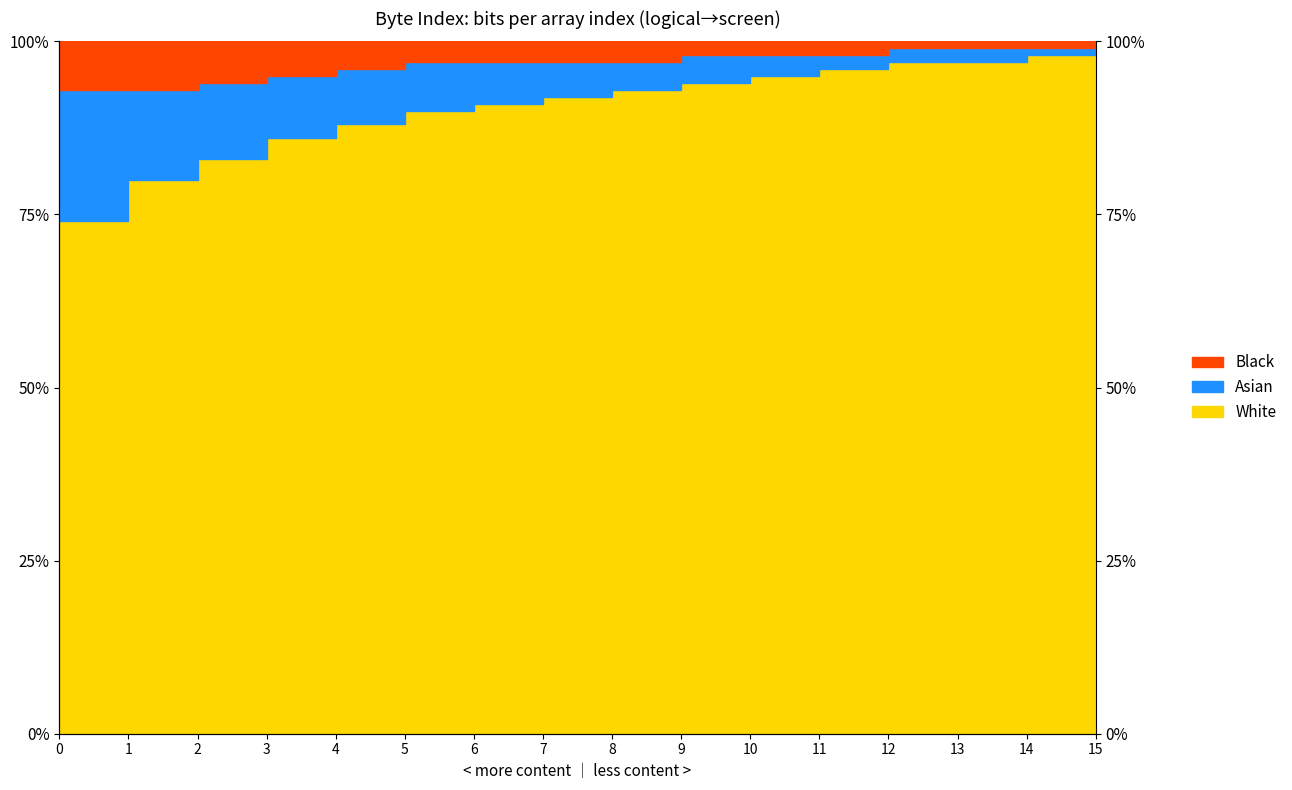

Where does the White series first go above 93?

9